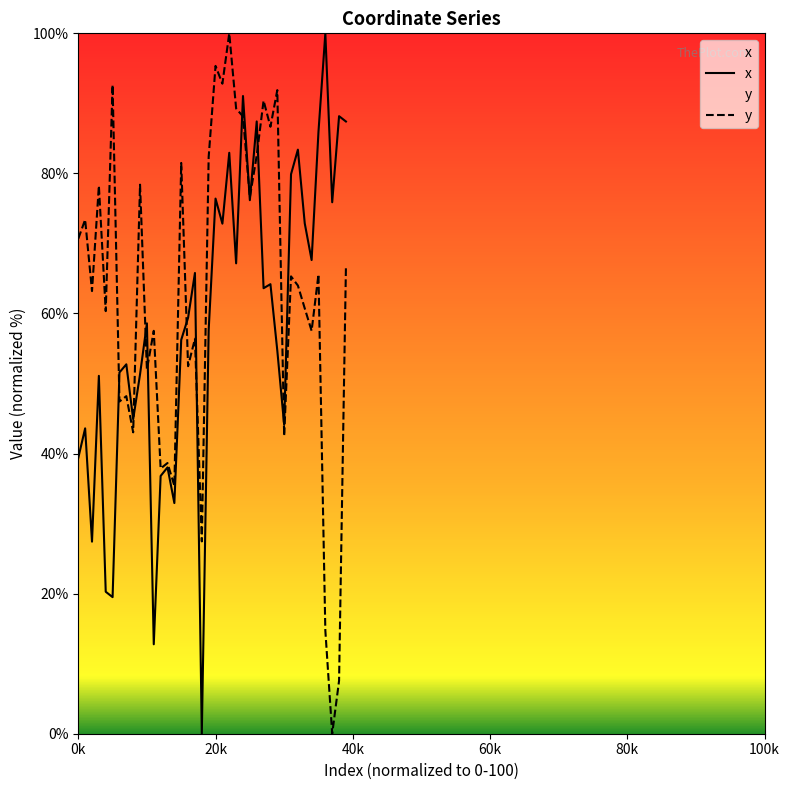

How many values in the x series are below 59?

20